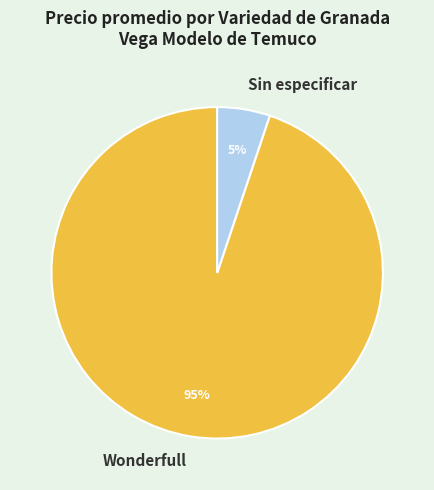

Rank the categories by value from lowest to highest.

Sin especificar, Wonderfull